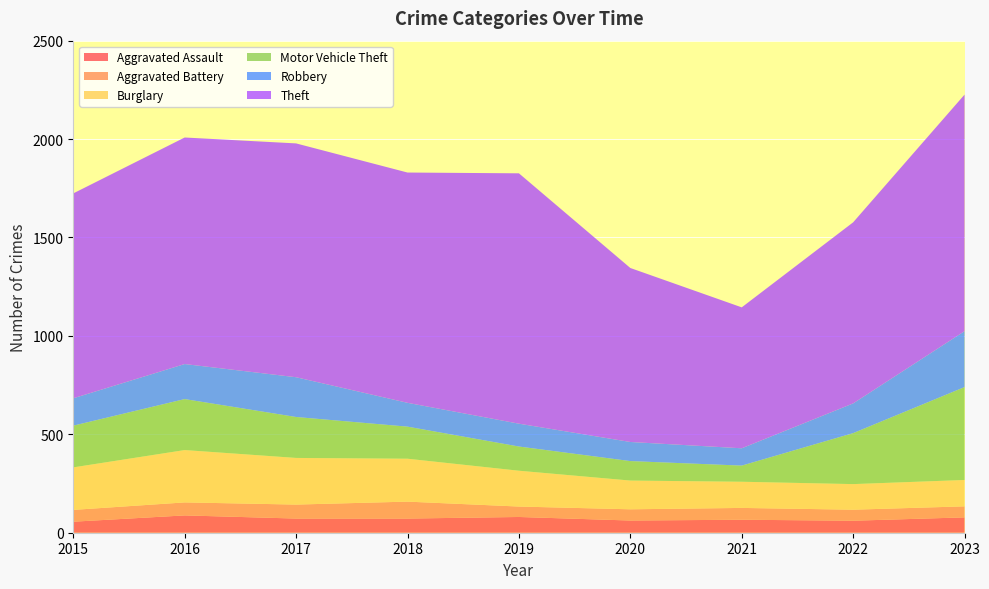

Reading left to right, extract all data points from this chart.

Aggravated Assault: 56	88	72	72	80	62	66	61	78
Aggravated Battery: 60	66	71	86	53	57	60	56	56
Burglary: 216	266	237	218	182	146	133	130	134
Motor Vehicle Theft: 212	259	208	163	123	99	82	259	472
Robbery: 139	178	202	121	116	97	88	151	284
Theft: 1041	1151	1188	1170	1272	884	716	920	1202